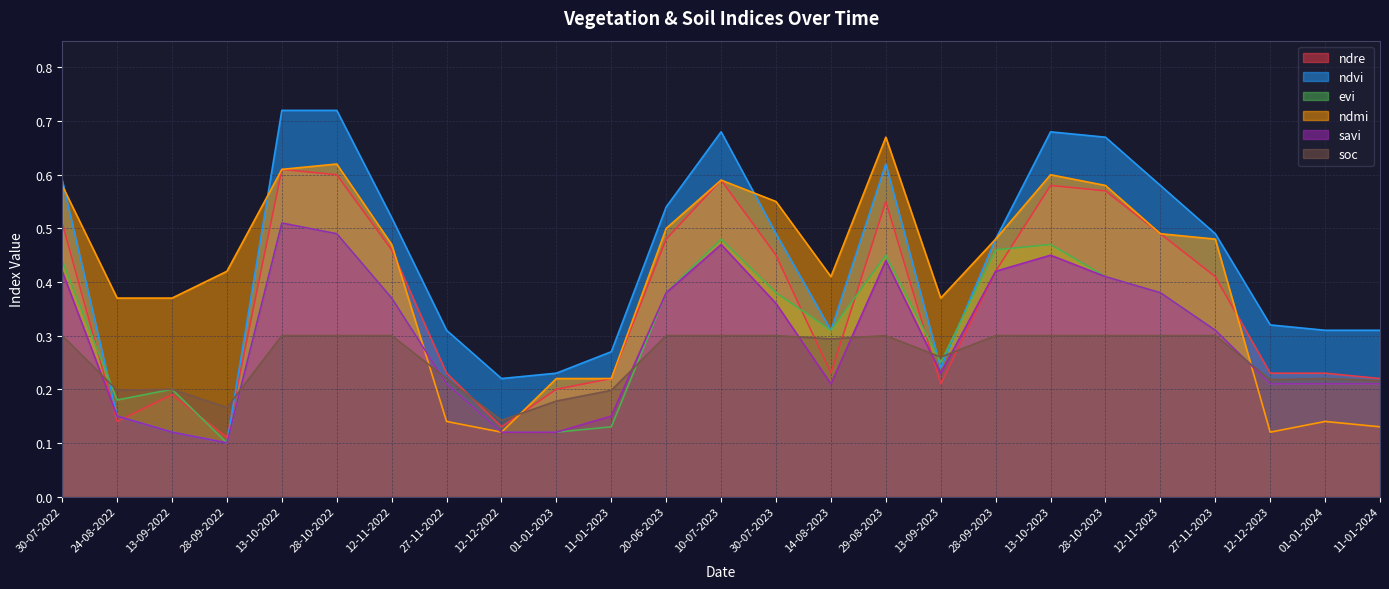

In soc, how many points are higher than both neighbors (excluding endpoints)?

3